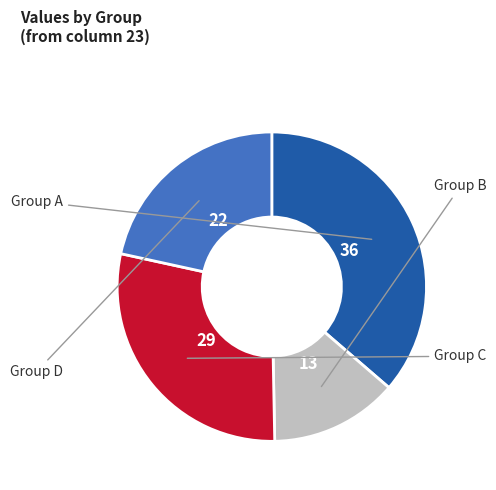

How many slices are in this pie chart?

4